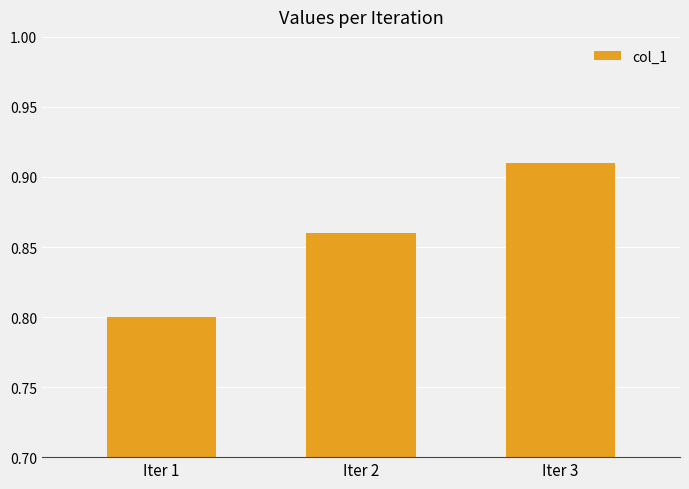

Between Iter 2 and Iter 1, which is larger?

Iter 2